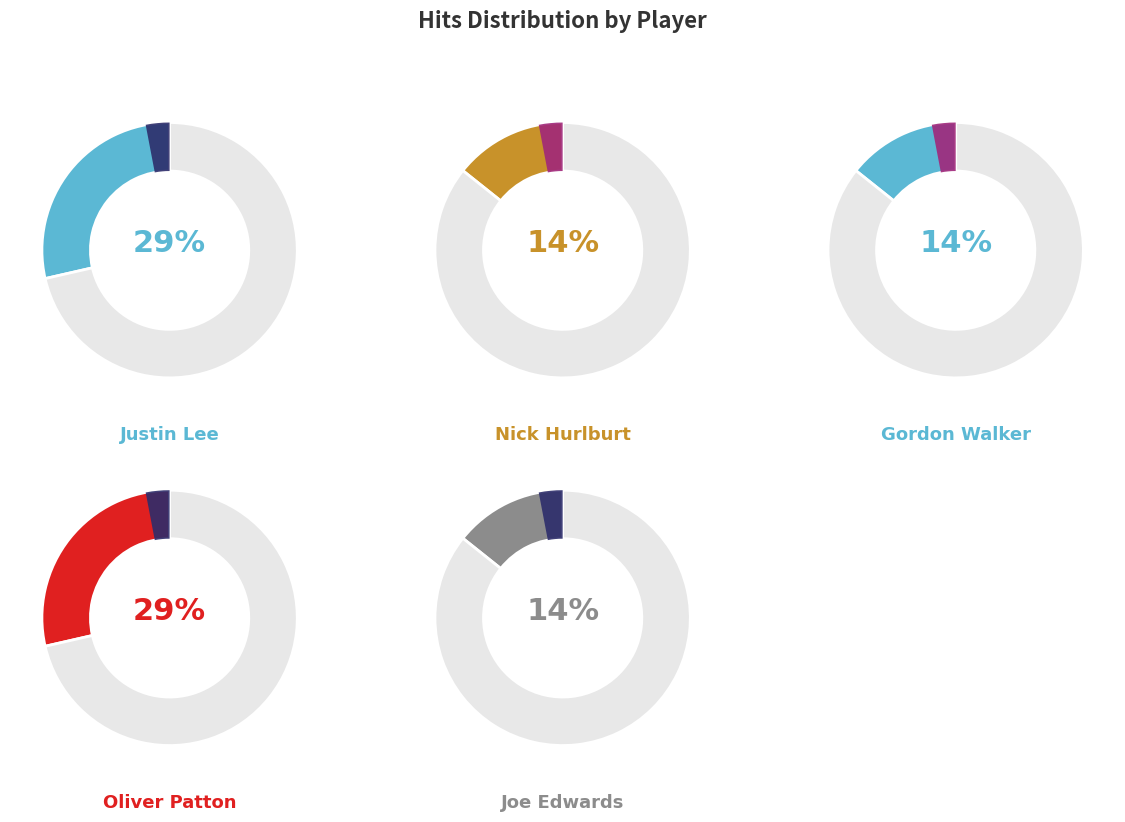

Between Nick Hurlburt and Oliver Patton, which is larger?

Oliver Patton